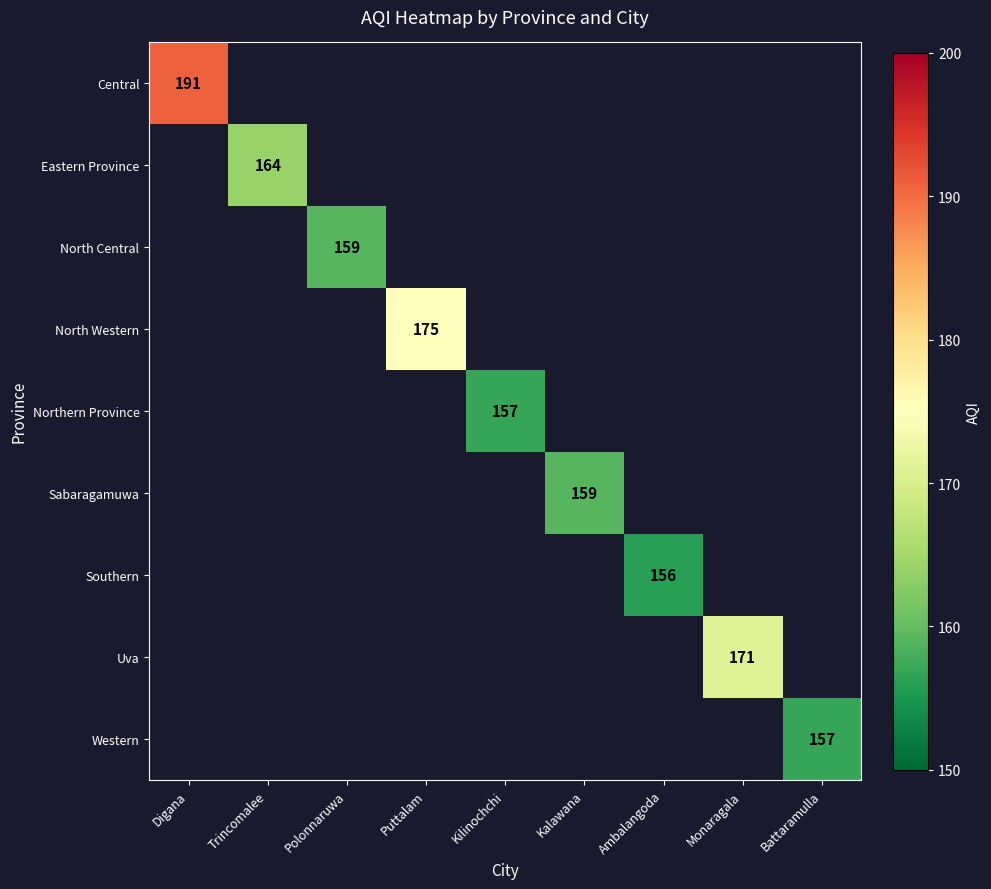

True or false: Sabaragamuwa has a value of 72 at Kalawana.

False